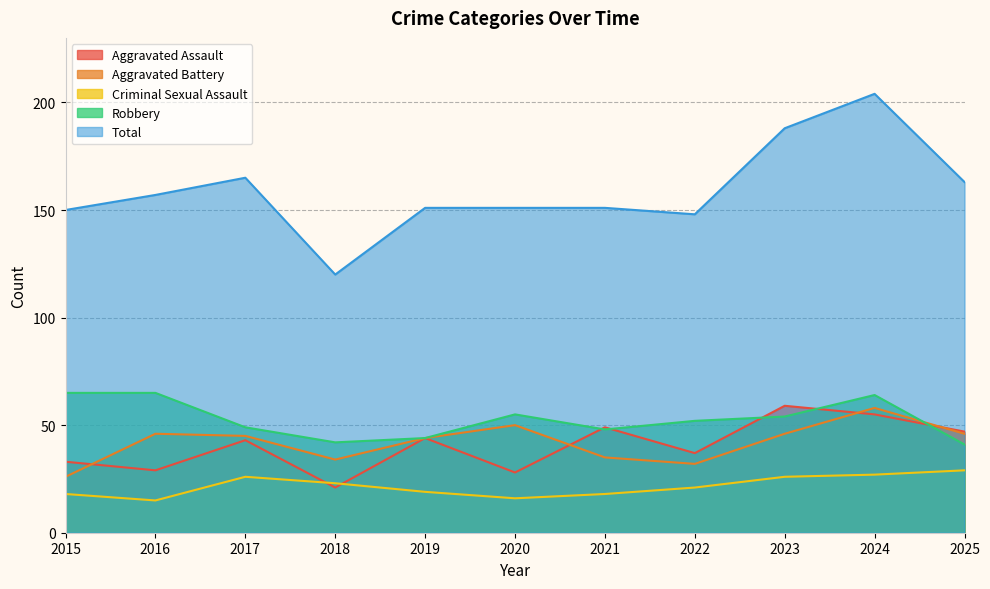

Does the chart display data point markers on the line(s)?

No